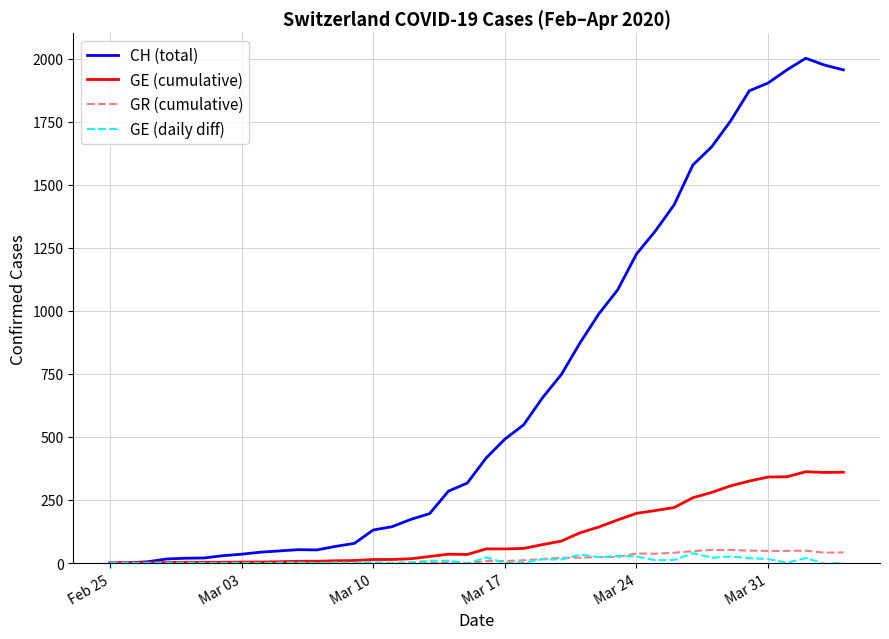

True or false: CH (total) has more than 1 interior local peaks.

True